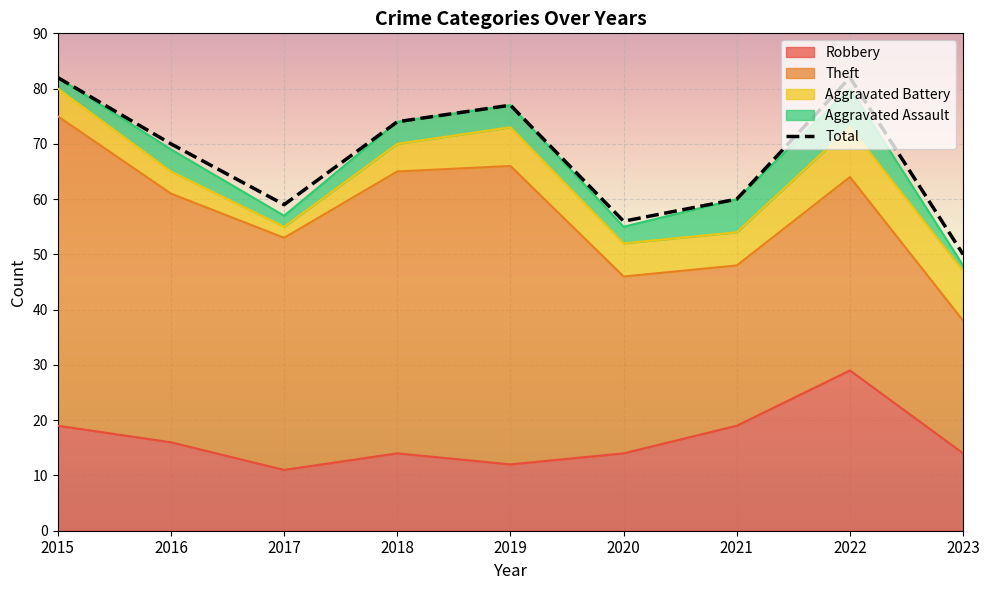

Reading left to right, list all the values displayed in this chart.

Robbery: 19	16	11	14	12	14	19	29	14
Theft: 56	45	42	51	54	32	29	35	24
Aggravated Battery: 5	4	2	5	7	6	6	9	9
Aggravated Assault: 2	4	2	4	4	3	6	7	1
Total: 82	70	59	74	77	56	60	82	50